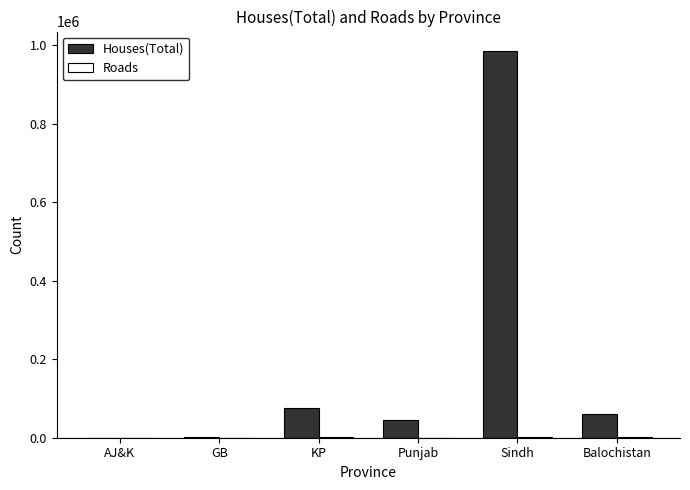

What is the maximum value for Houses(Total)?

986101